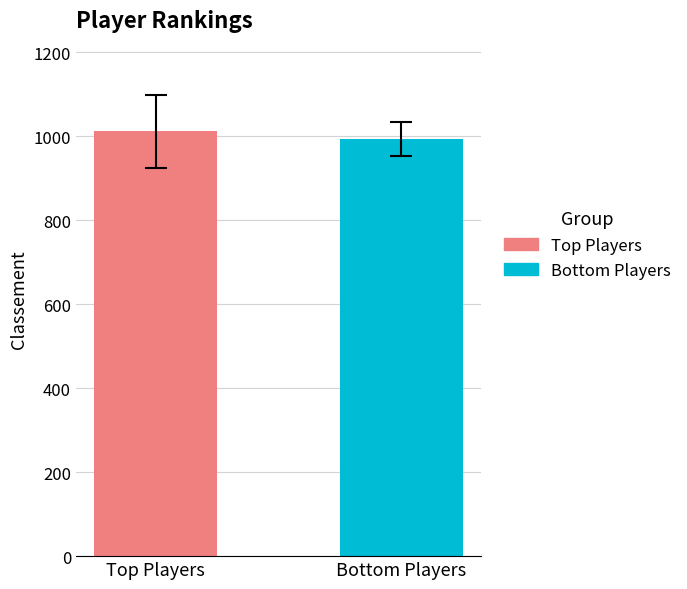

What is the greatest value displayed?

1011.6